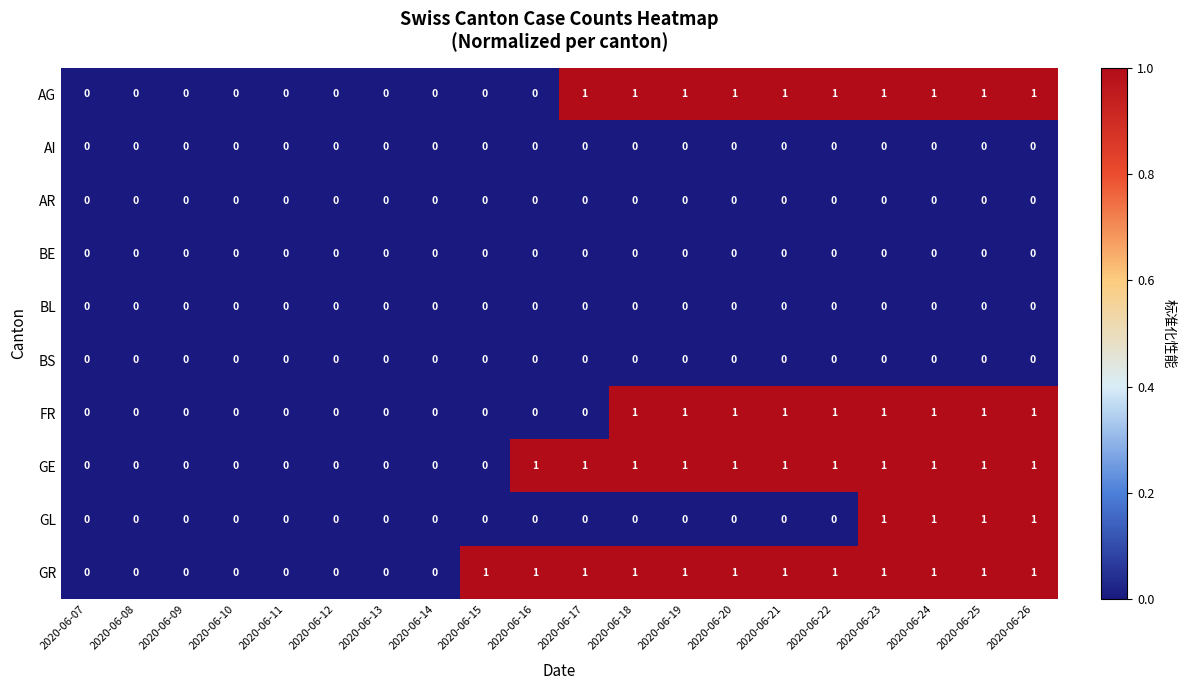

What is the total value across all series at 2020-06-22?

4